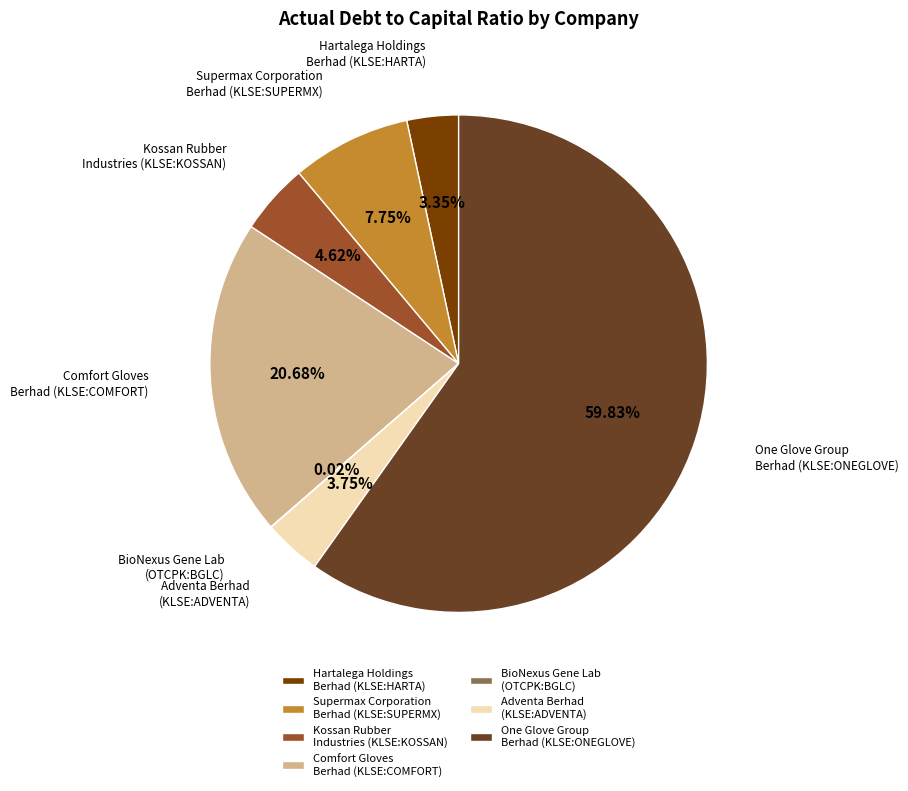

Is there any slice that represents more than half of the pie?

Yes